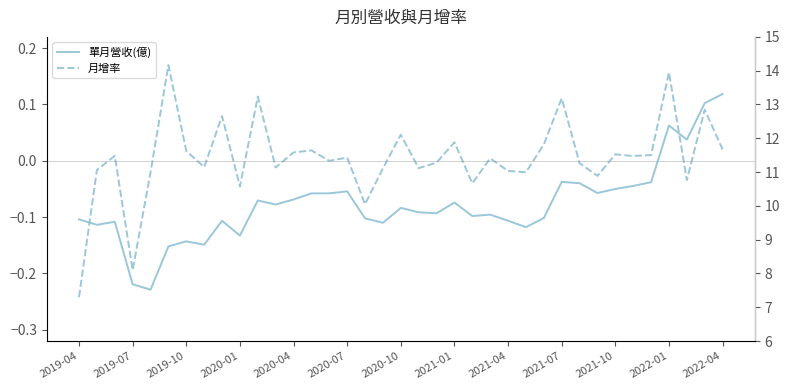

True or false: 單月營收(億) and 月增率 intersect in this chart.

False